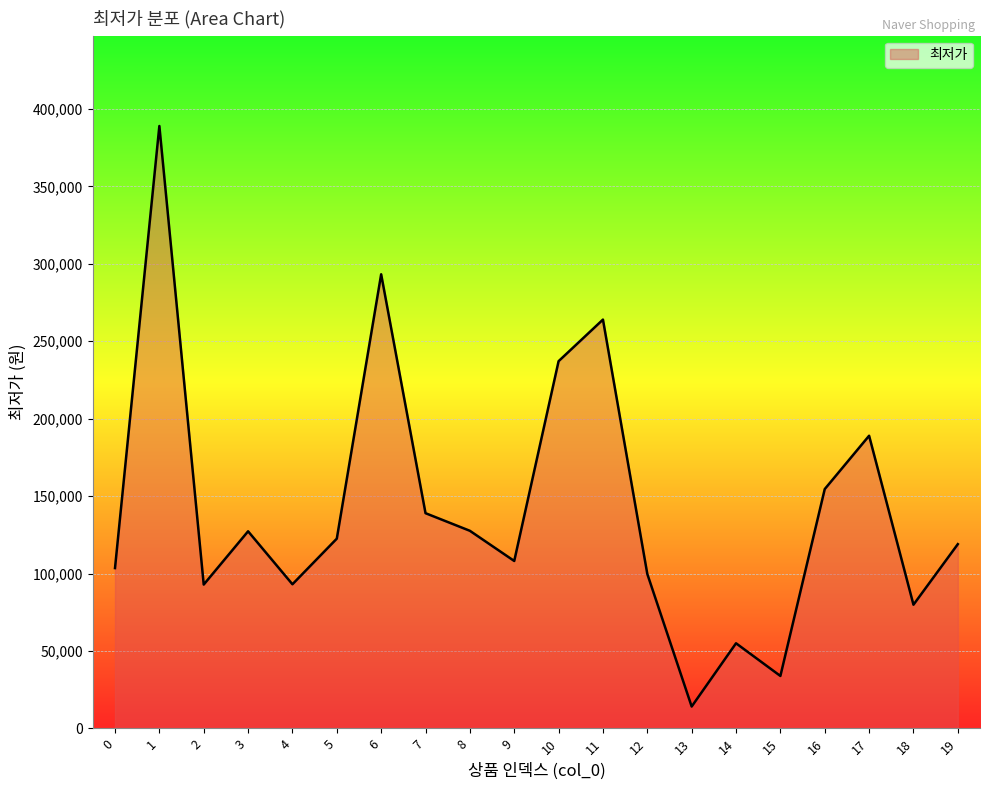

What is the smallest value displayed?

14155